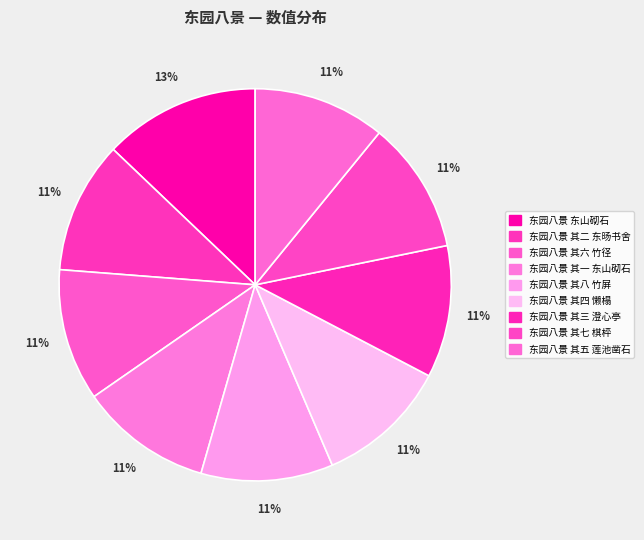

How many segments does this pie chart have?

9